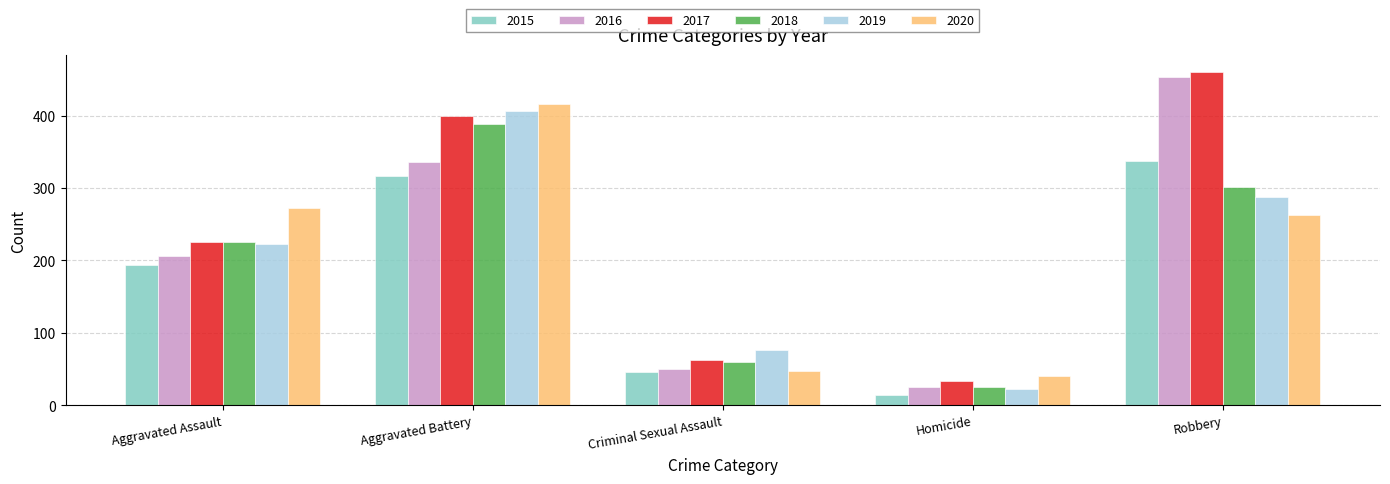

Between Criminal Sexual Assault and Homicide, which series saw the biggest shift?

2019